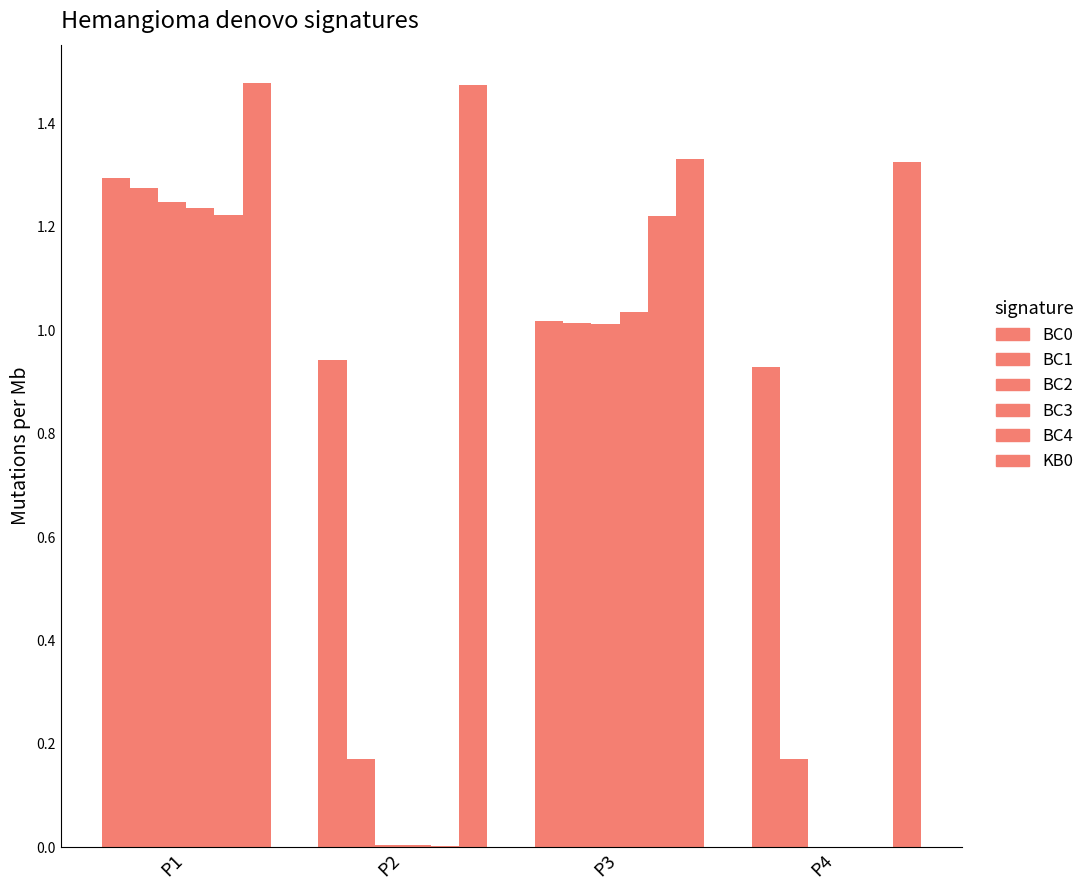

How many groups of bars are there?

4